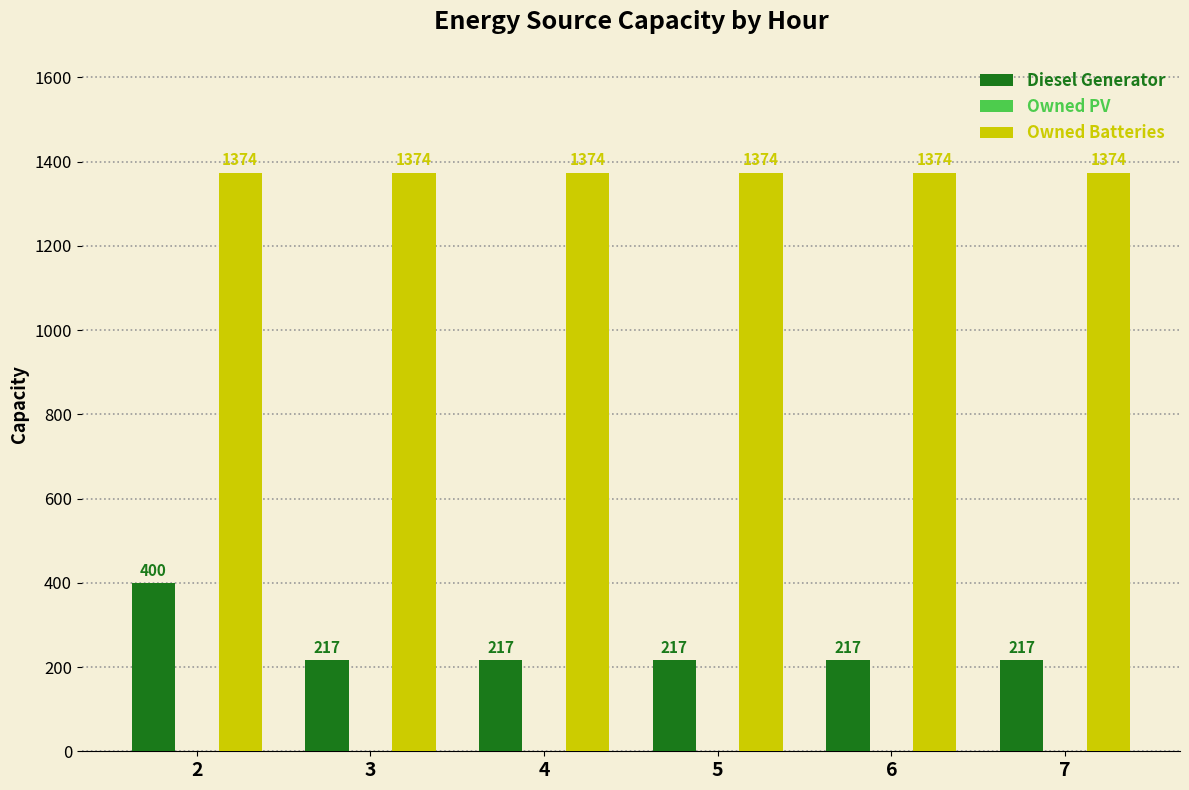

Is it true that Owned Batteries equals 617 at 3?

False